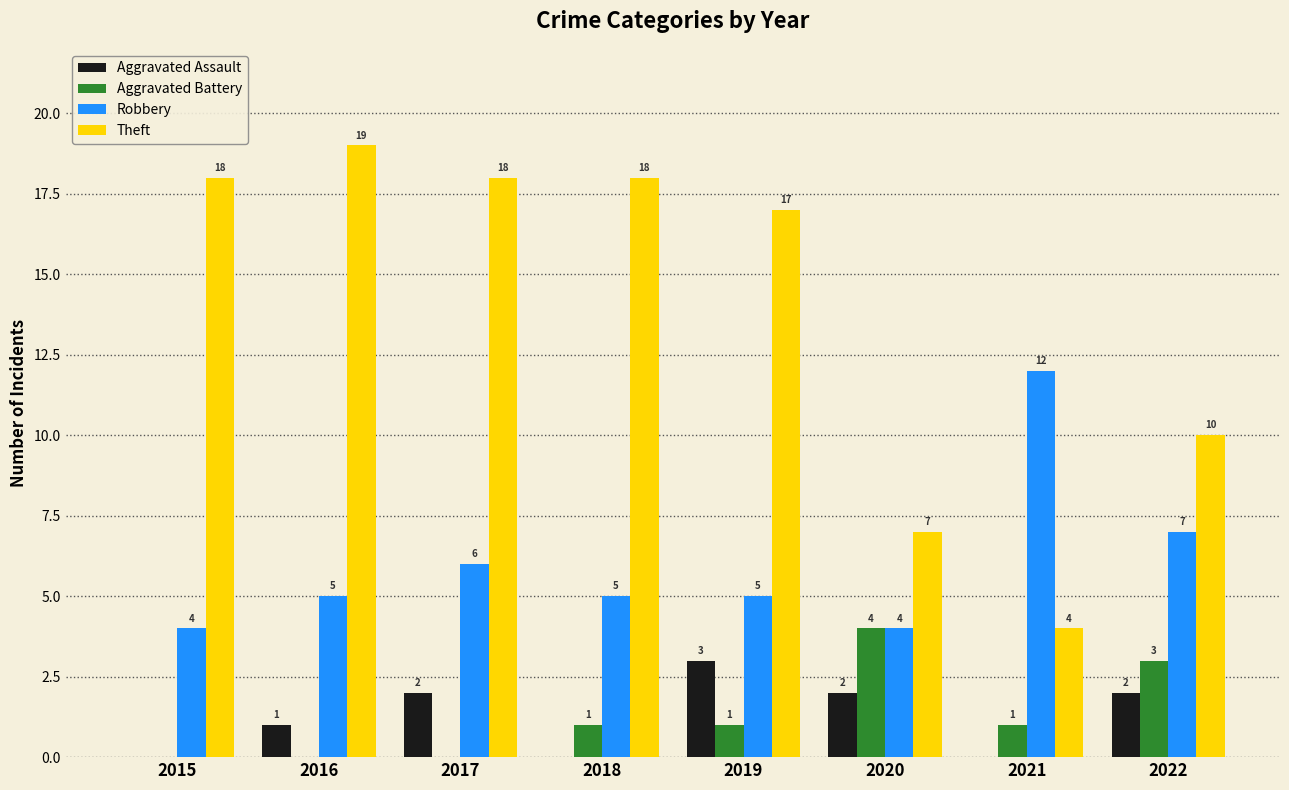

How many series are shown in this chart?

4